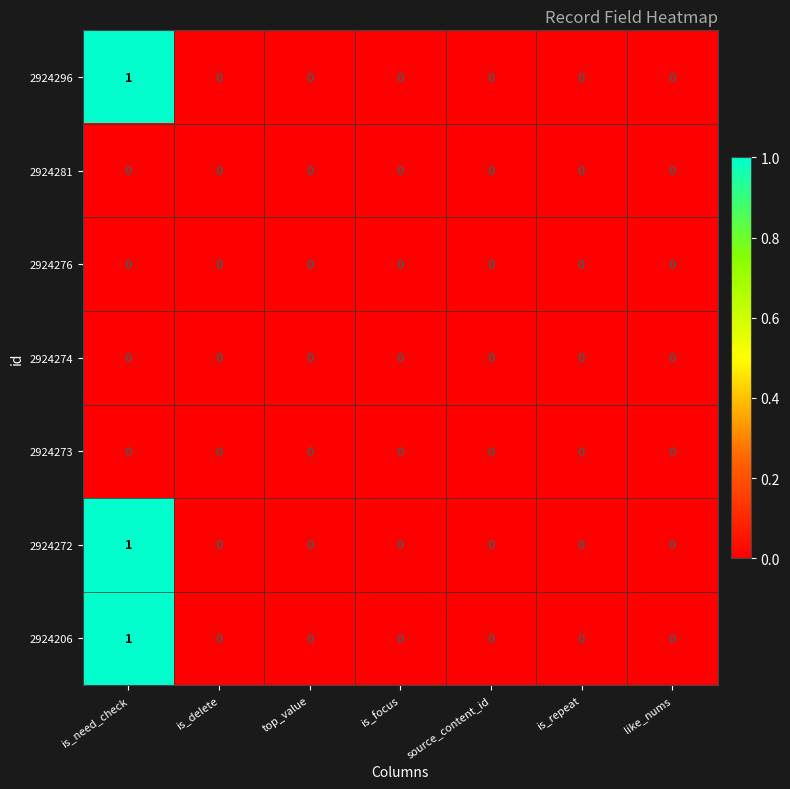

What is the total value across all series at is_need_check?

3